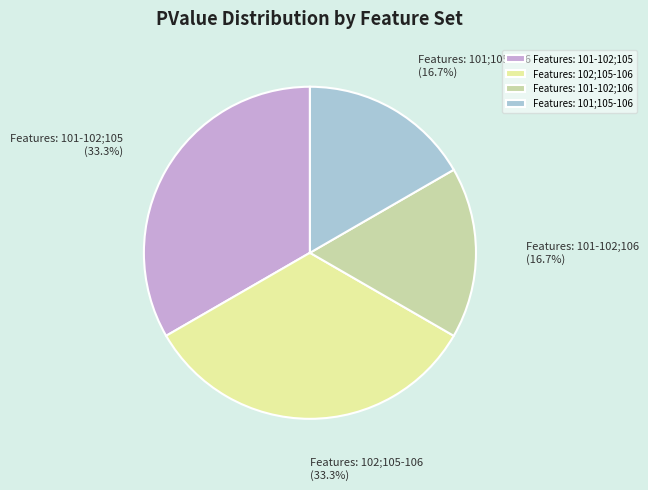

What percentage is the Features: 101;105-106 slice, to the nearest percent?

17%